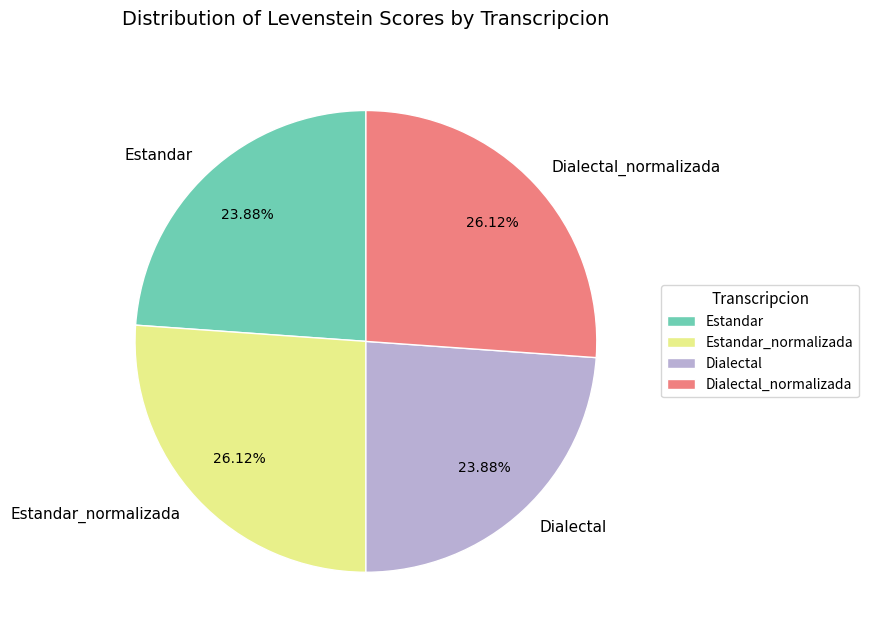

What is the ratio of the value at Dialectal_normalizada to the value at Estandar?

1.1